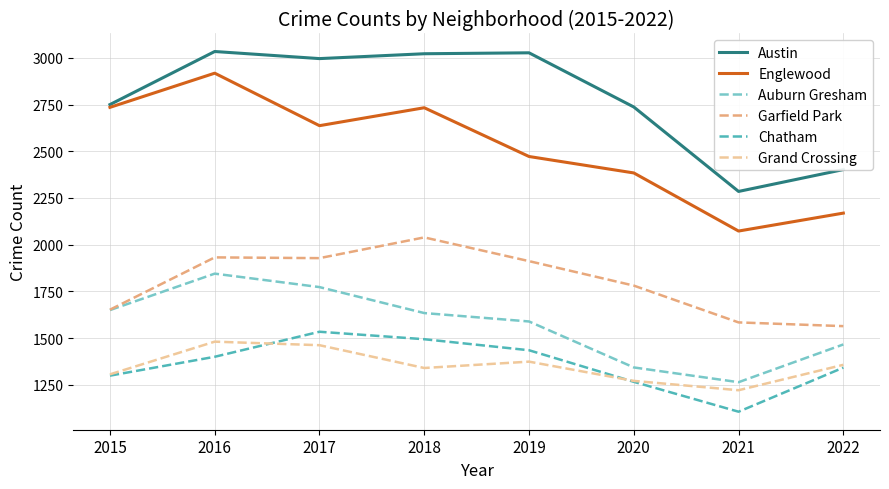

True or false: Grand Crossing and Austin cross at least once.

False